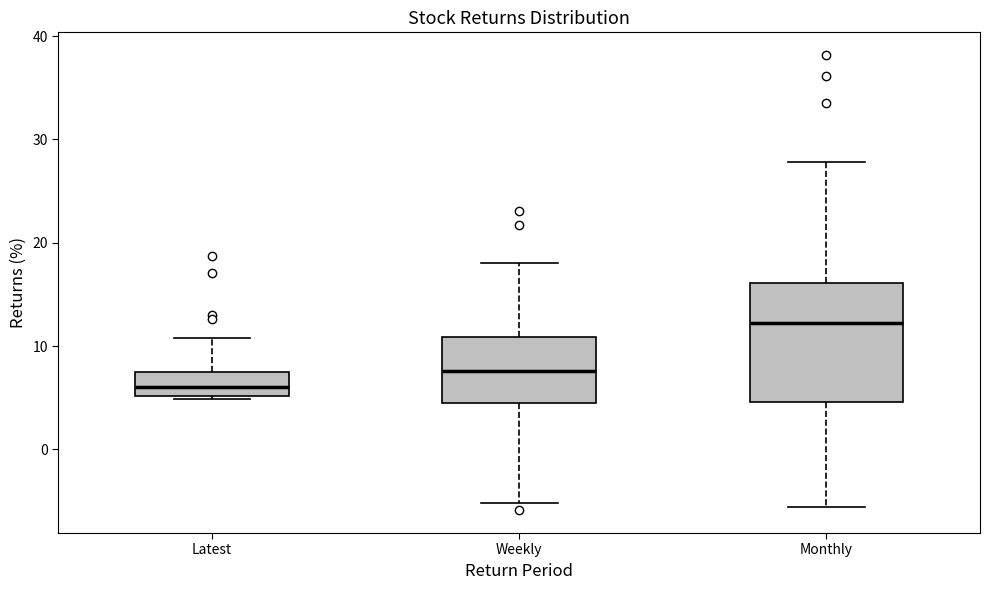

Which box's median line is the lowest?

Latest